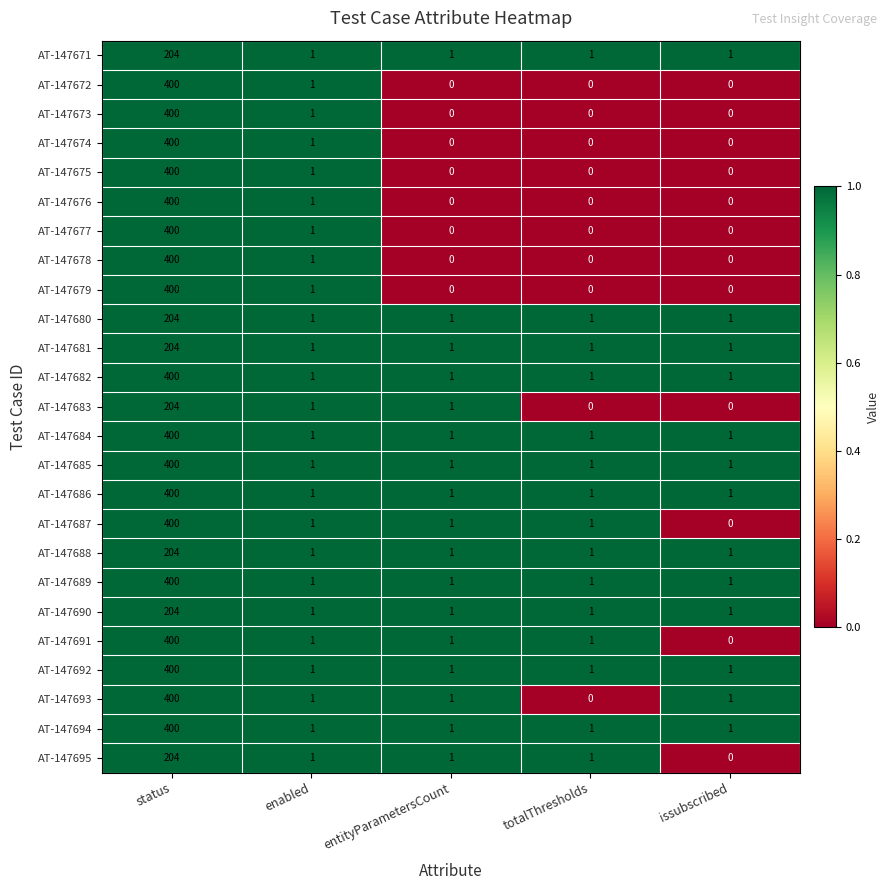

The AT-147690 series shows 204 at status. True or false?

True